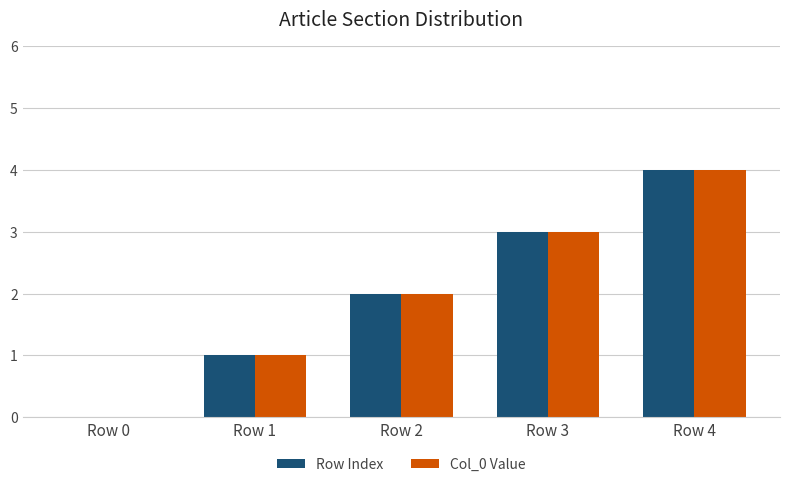

Which category has the highest value across all series?

Row 4